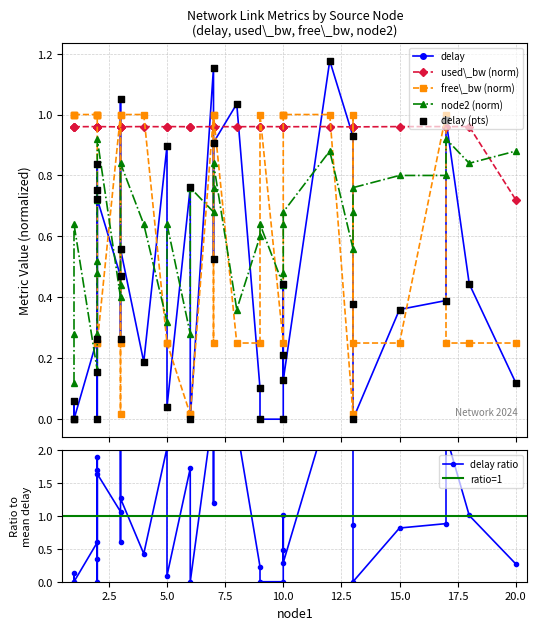

At which category is the sum across all series the highest?

12